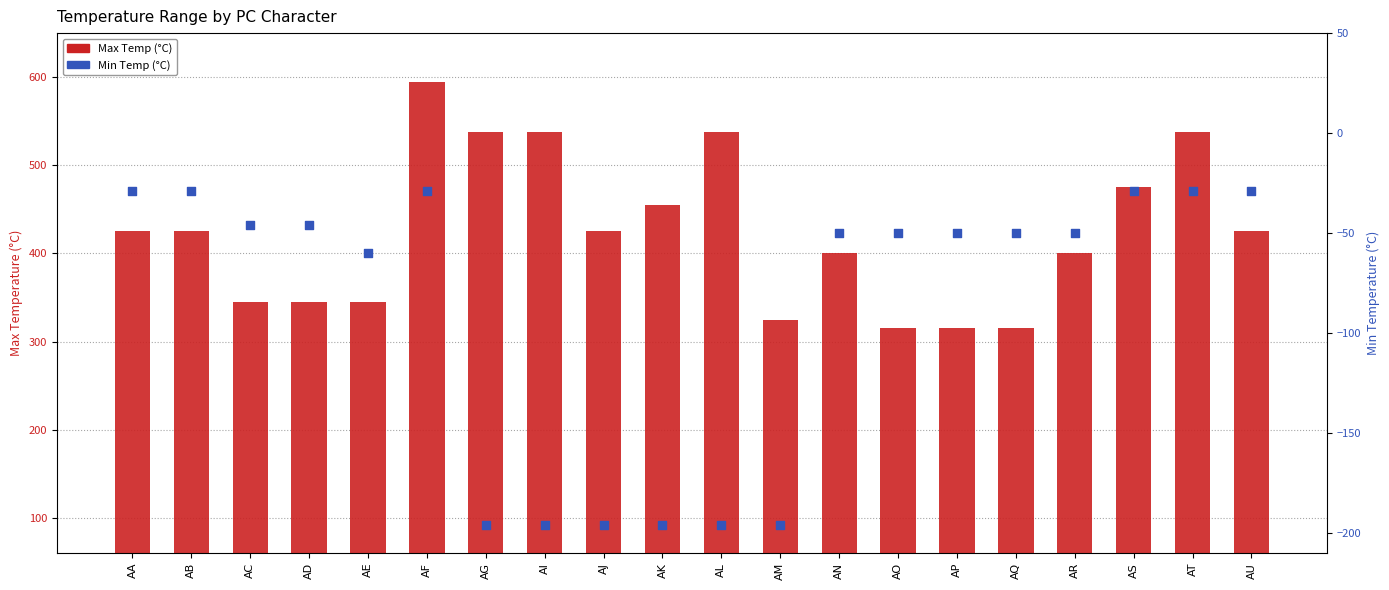

Which series has the widest spread of Y values?

Max Temp (°C)